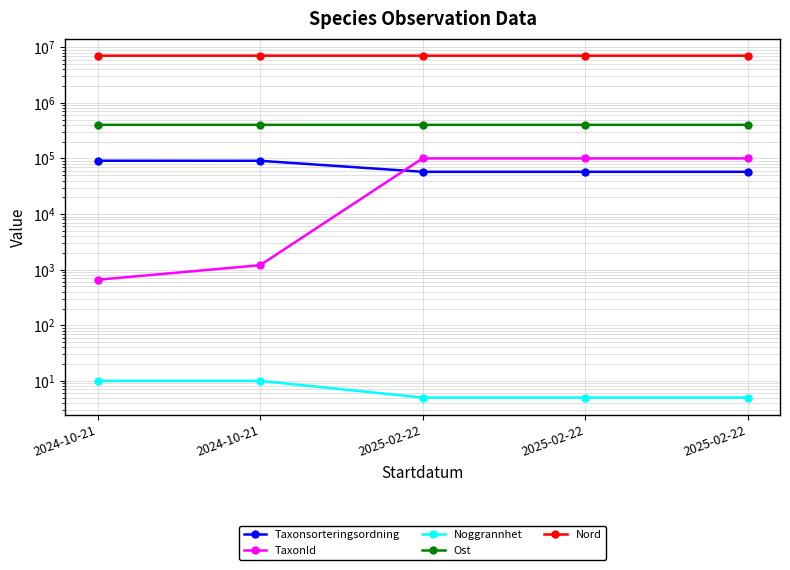

What is the maximum value for Taxonsorteringsordning?

90965